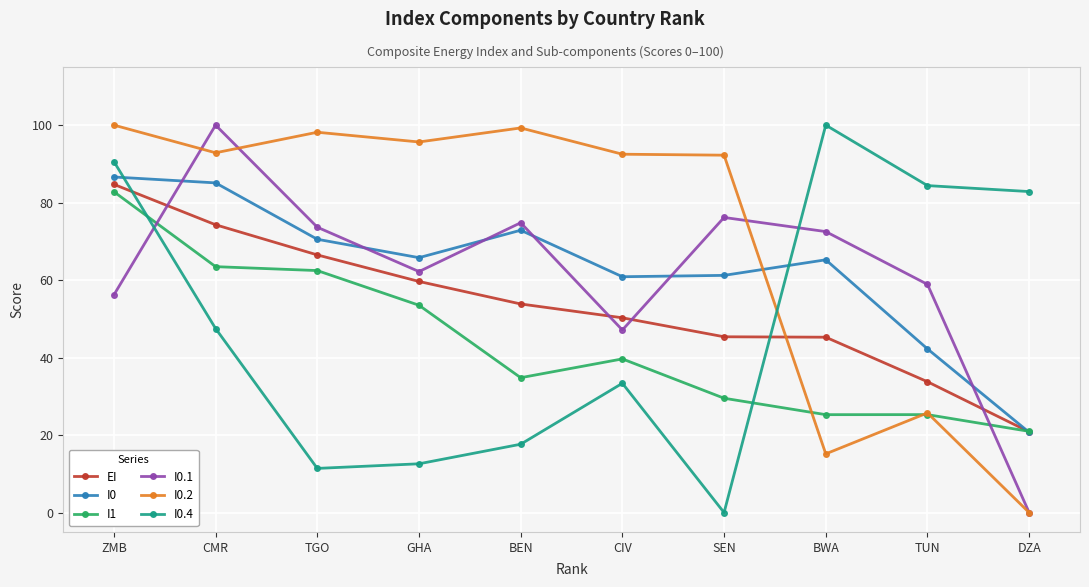

What is the greatest value displayed?

100.0